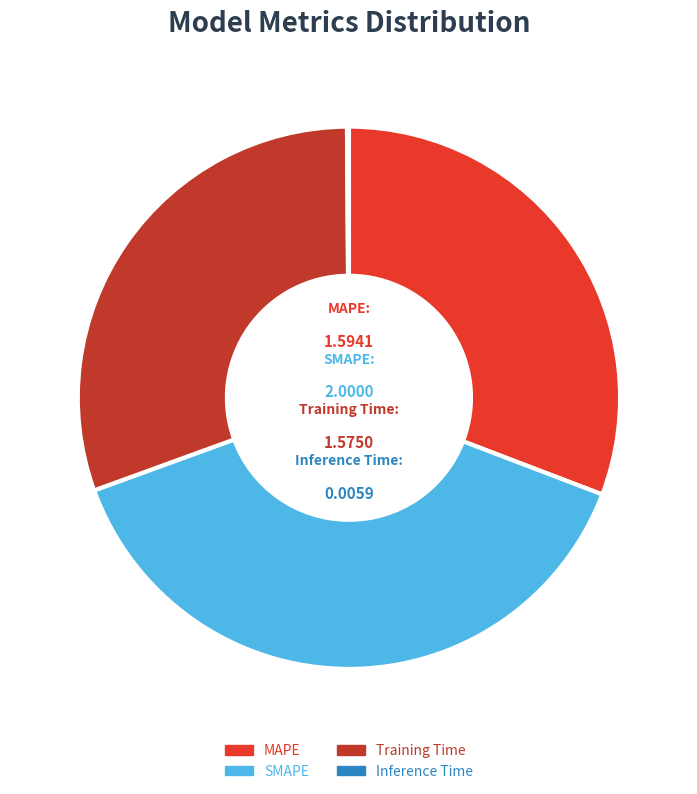

Do MAPE and Training Time together represent more than half of the pie?

Yes